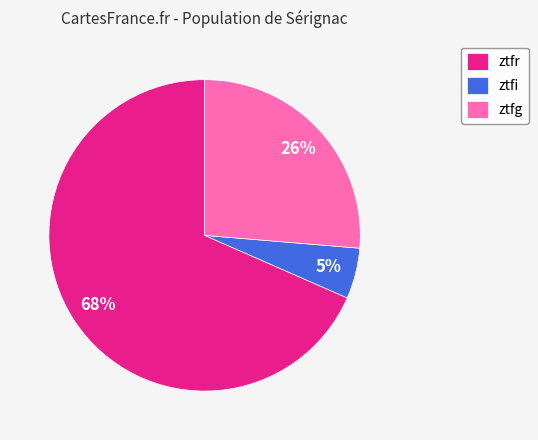

How many slices are in this pie chart?

3